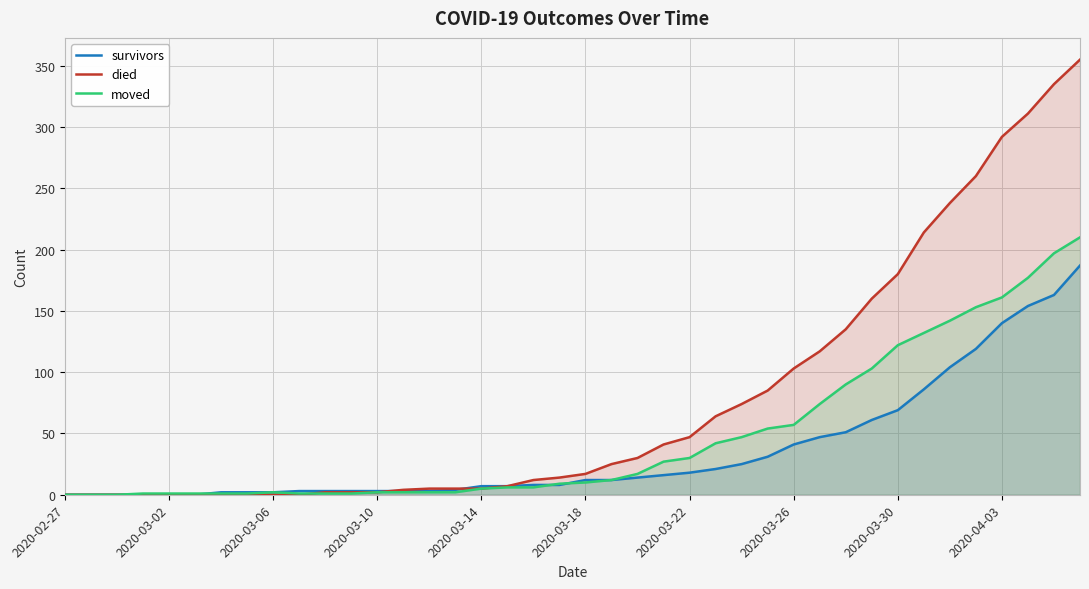

How many lines are shown in the chart?

3